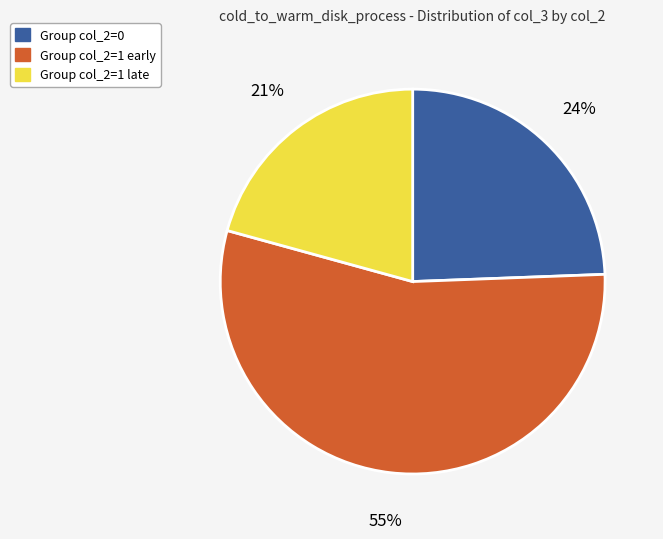

How many segments does this pie chart have?

3